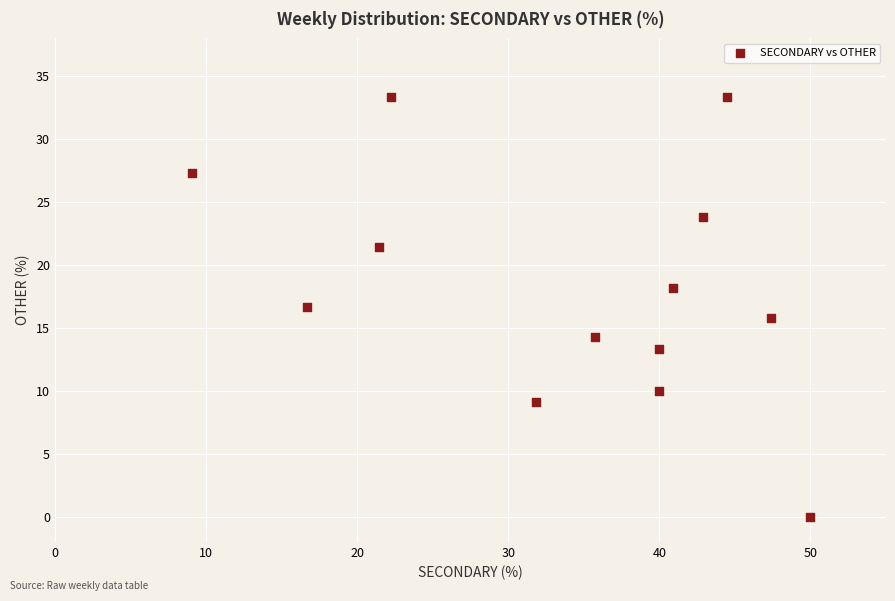

What is the range of X values (max minus min)?

40.9